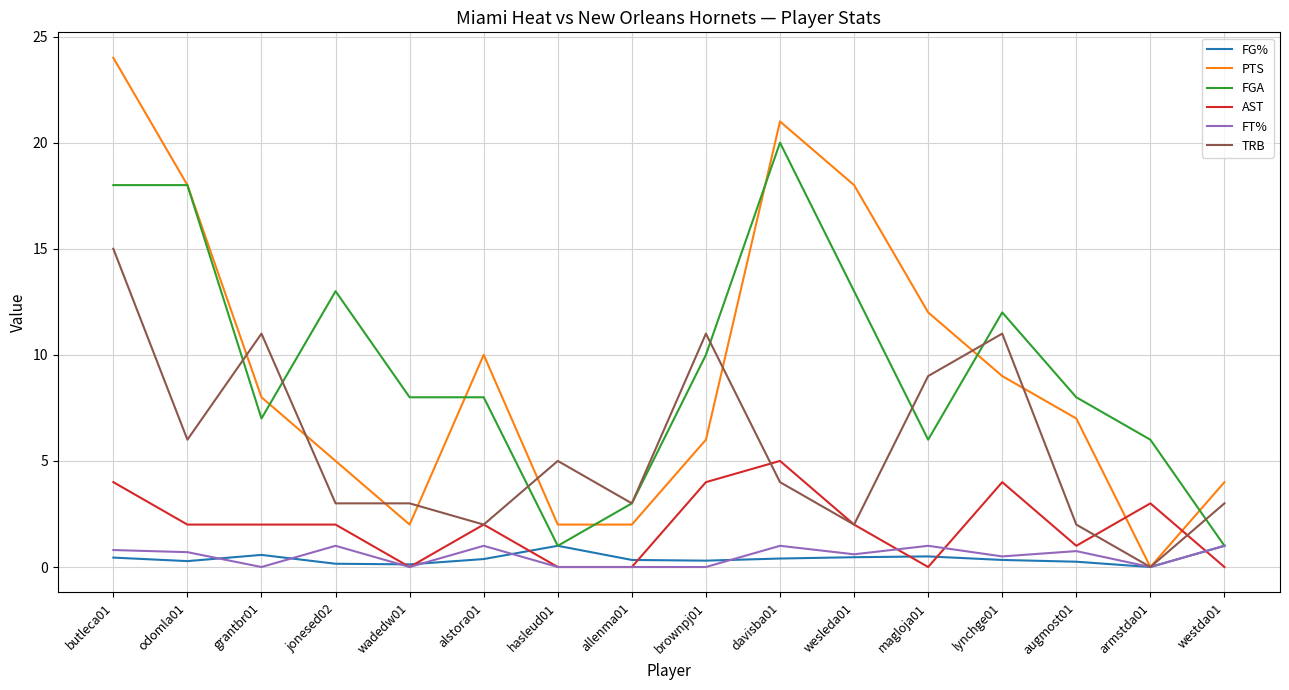

Is the value of PTS at odomla01 greater than the value of AST at alstora01?

Yes